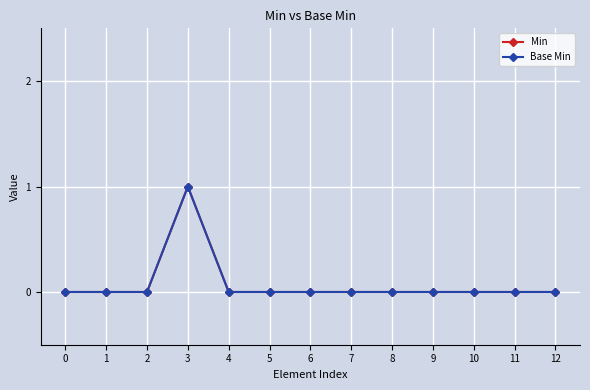

The Min series shows 0 at 4. True or false?

True